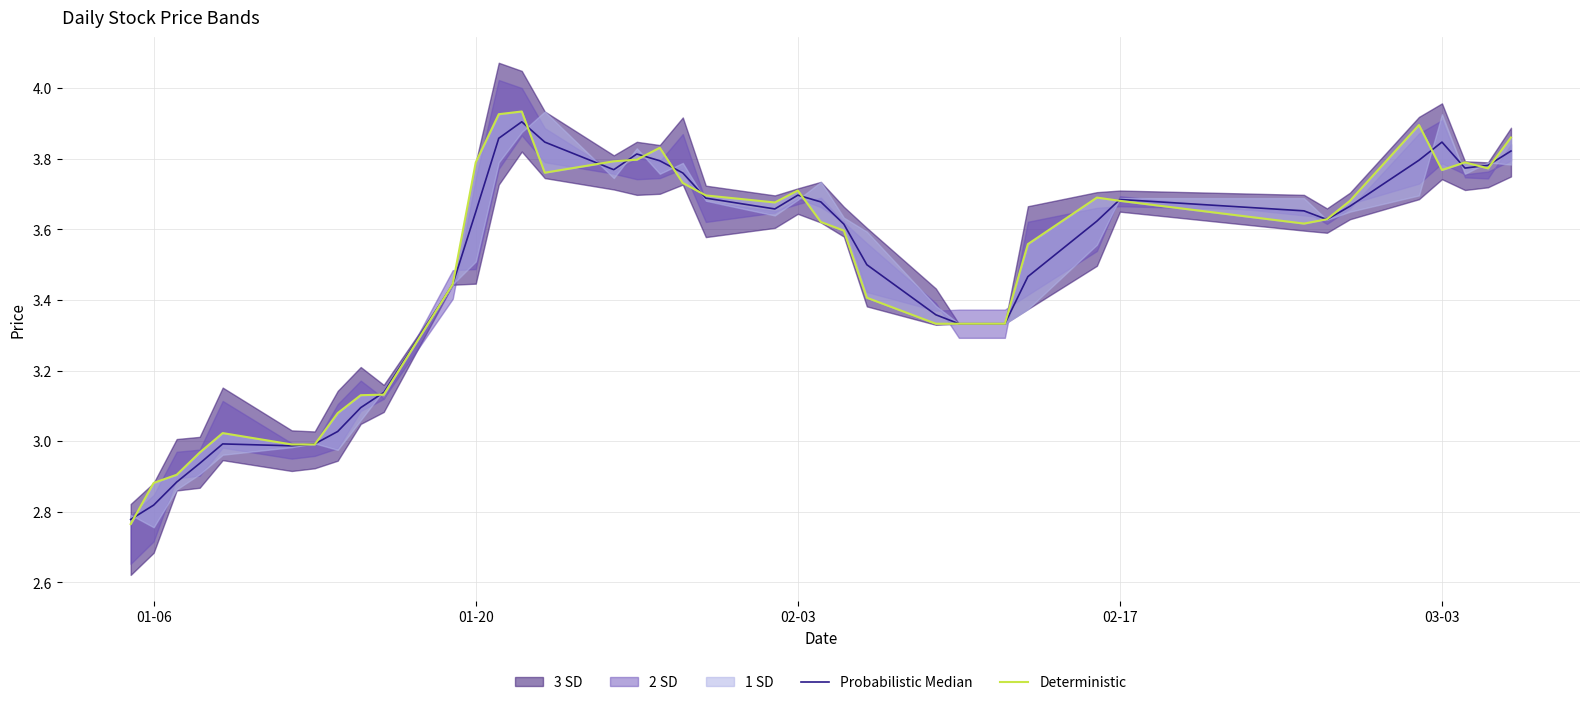

What is the difference between the second highest and second lowest values in the Deterministic series?

1.0